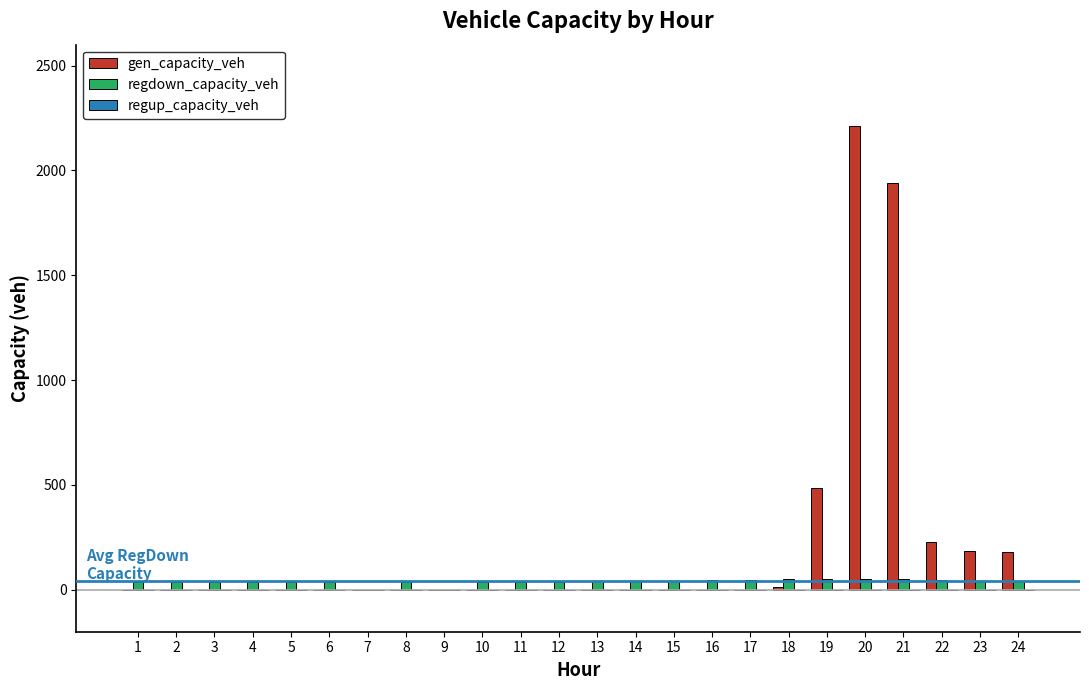

What is the sum of all regdown_capacity_veh values?

923.5